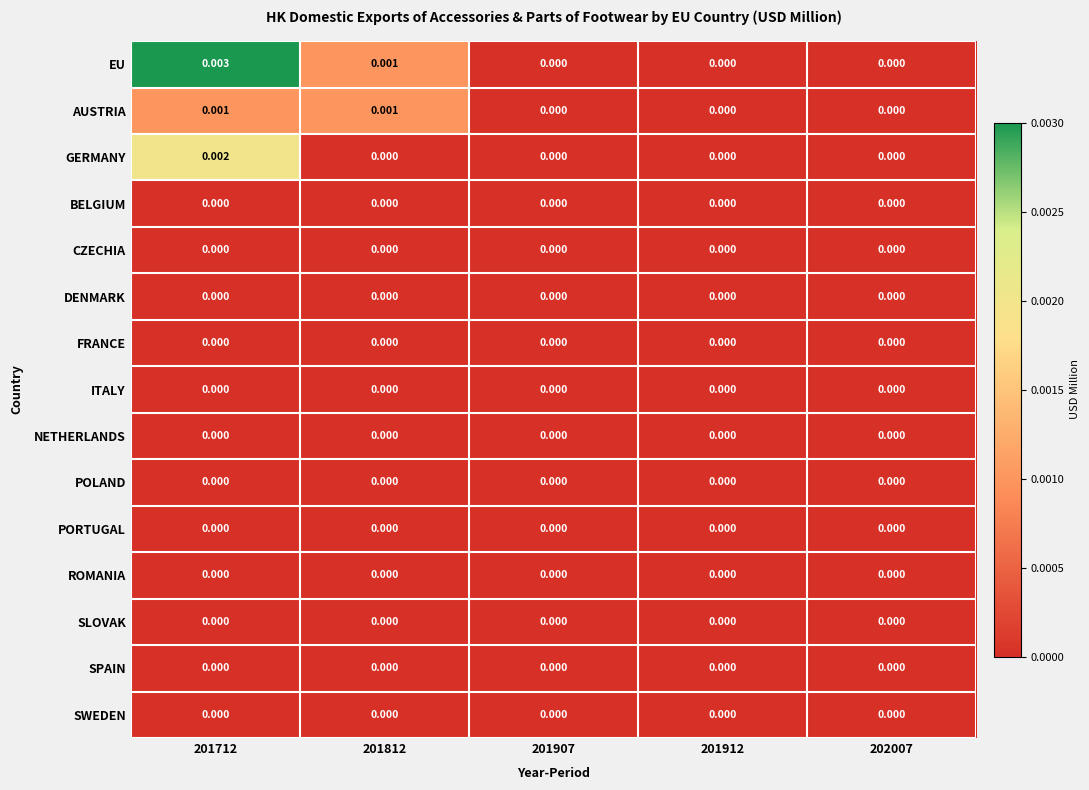

Which series has the largest total across all categories?

EU